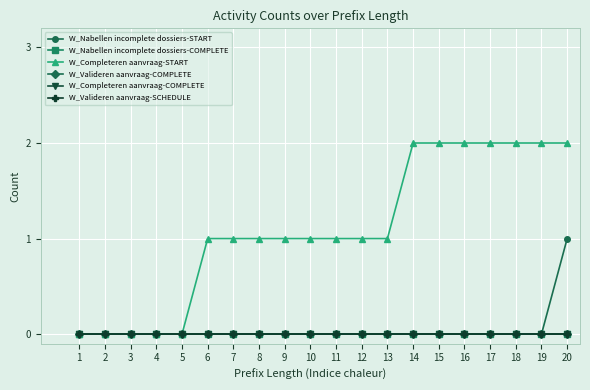

At which category is the sum across all series the highest?

20